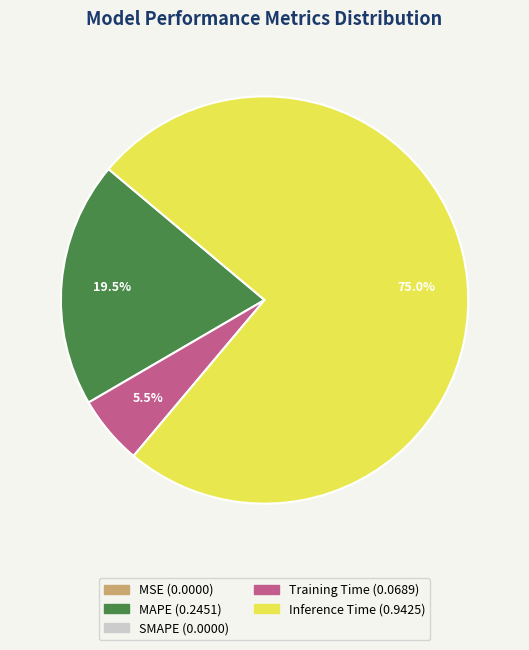

Does any single category account for the majority?

Yes